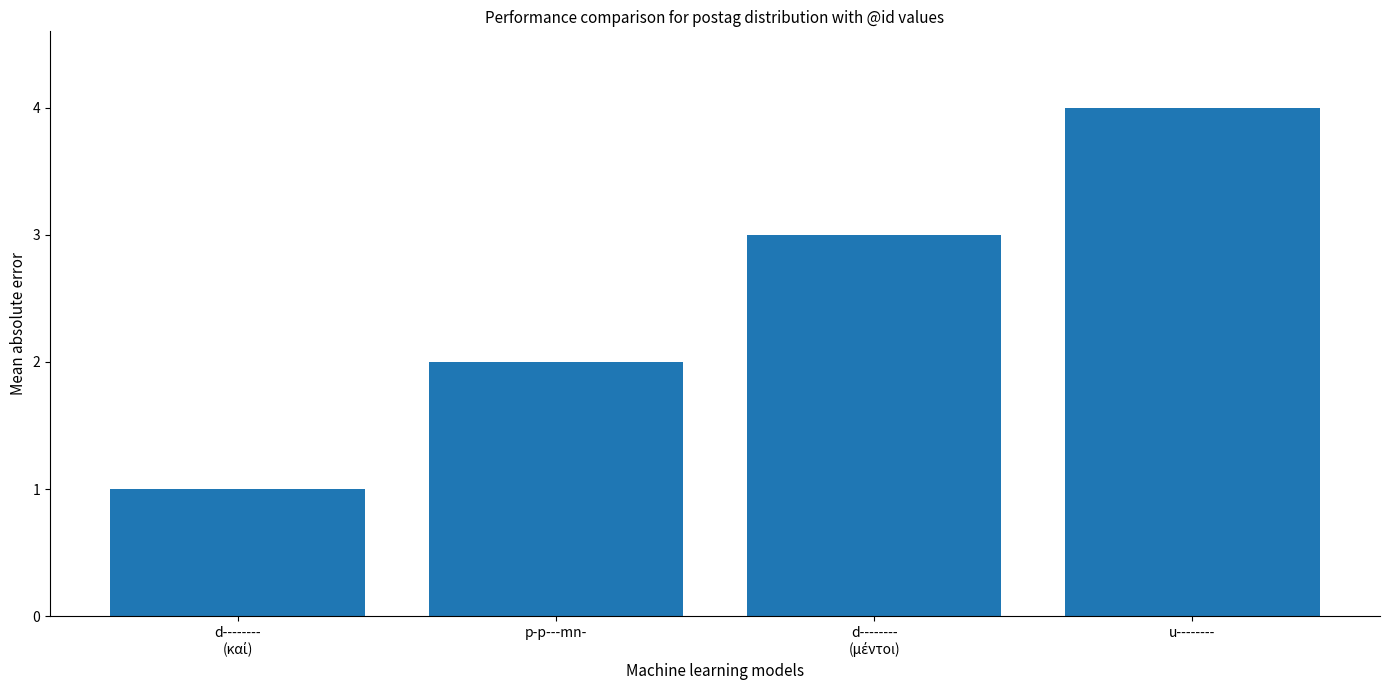

Reading right to left, extract all data points from this chart.

4	3	2	1